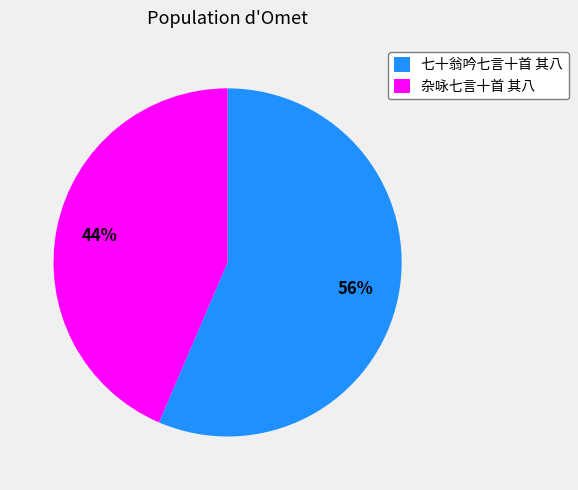

Which slice is the largest?

七十翁吟七言十首 其八